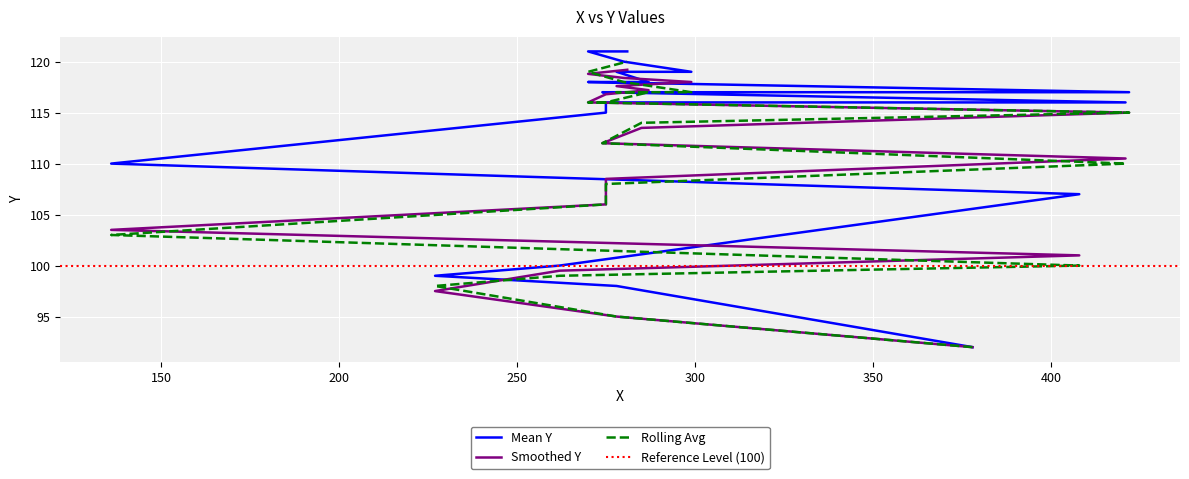

True or false: Mean Y and Rolling Avg cross at least once.

False